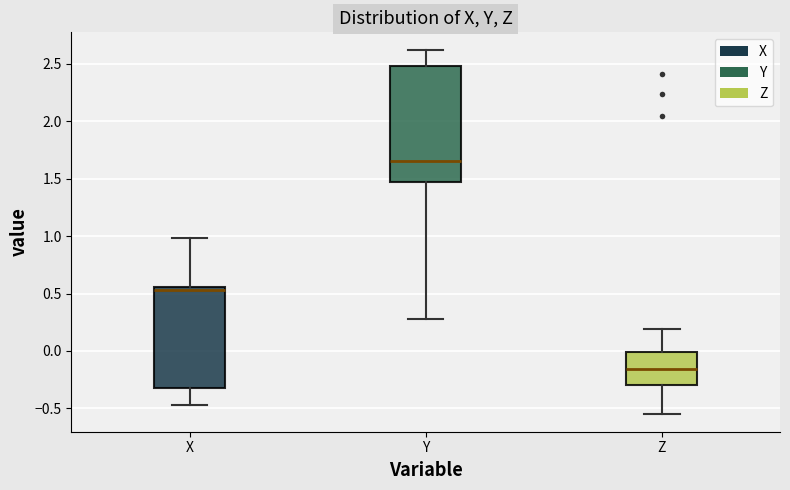

Reading left to right, transcribe this box plot: for each box, give where its median line is, the range the box spans, and where its two whiskers end, as read against the y-axis. The values are not printed on the chart, so give them approximately, as read against the axis.

X: median 0.55 (just below the box's upper edge), box -0.30 to 0.55, whiskers -0.45 to 1.00
Y: median 1.65, box 1.50 to 2.50, whiskers 0.30 to 2.60
Z: median -0.15, box -0.30 to 0.00, whiskers -0.55 to 0.20